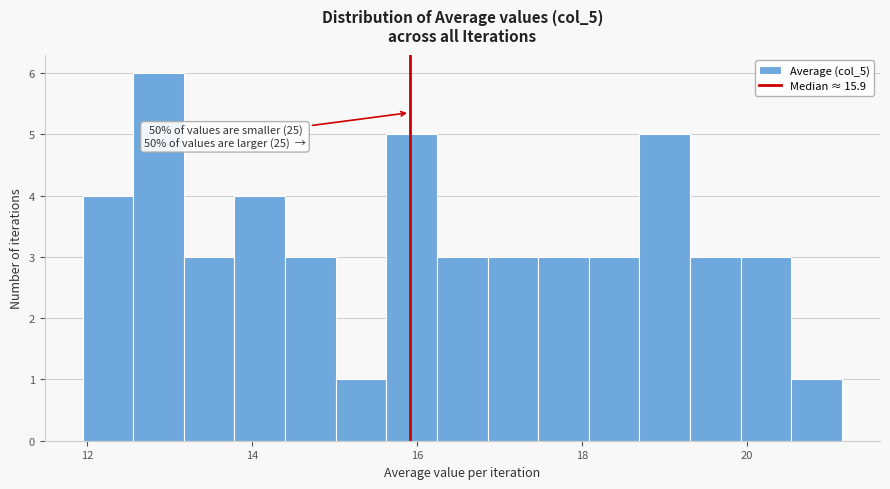

Read against the x-axis, roughly where is the centre of the tallest bar?

12.8